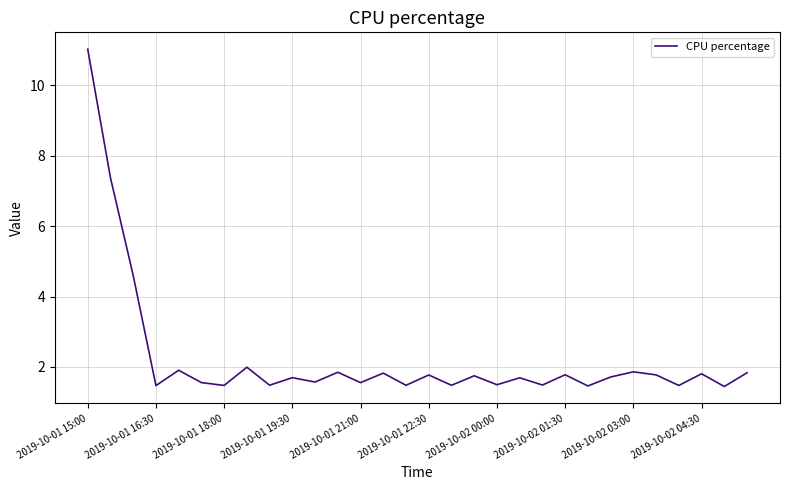

What is the greatest value displayed?

11.0